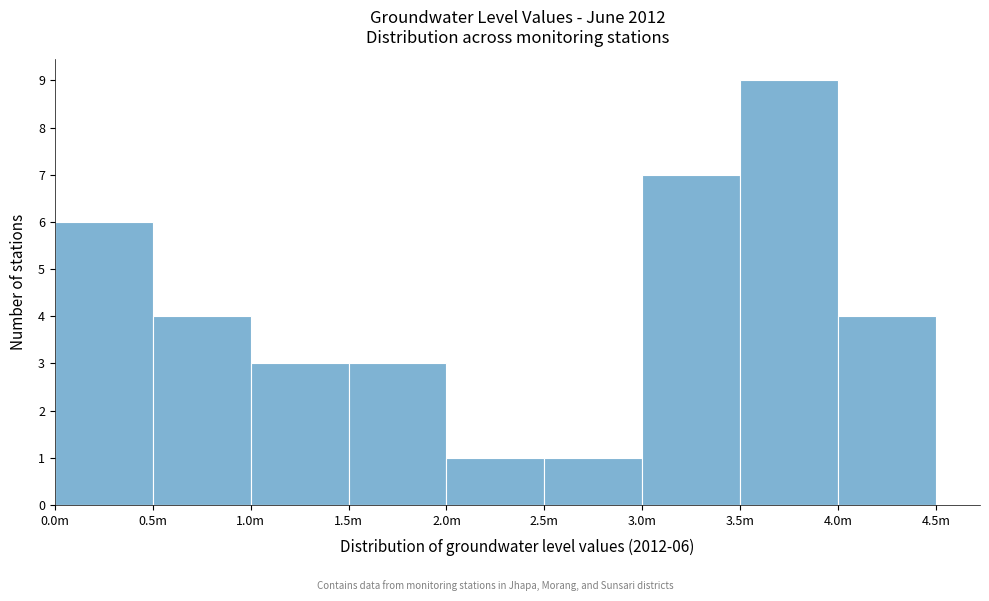

Reading left to right, list all the values displayed in this chart.

0.0m=6	0.5m=4	1.0m=3	1.5m=3	2.0m=1	2.5m=1	3.0m=7	3.5m=9	4.0m=4